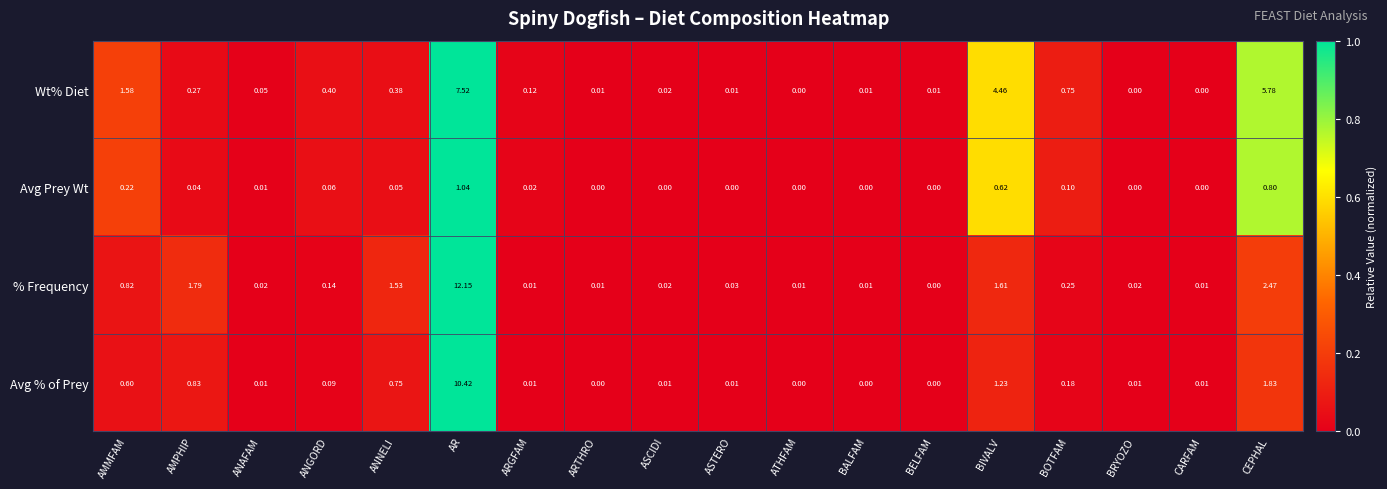

Which series has the largest total across all categories?

Wt% Diet